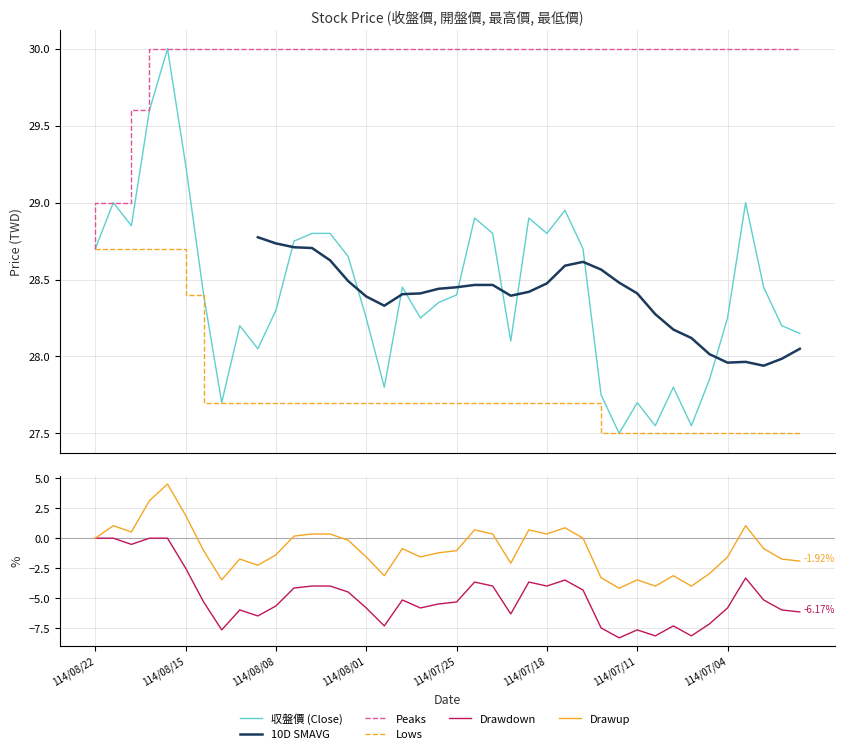

How many data points in 10D SMAVG are above 28?

27